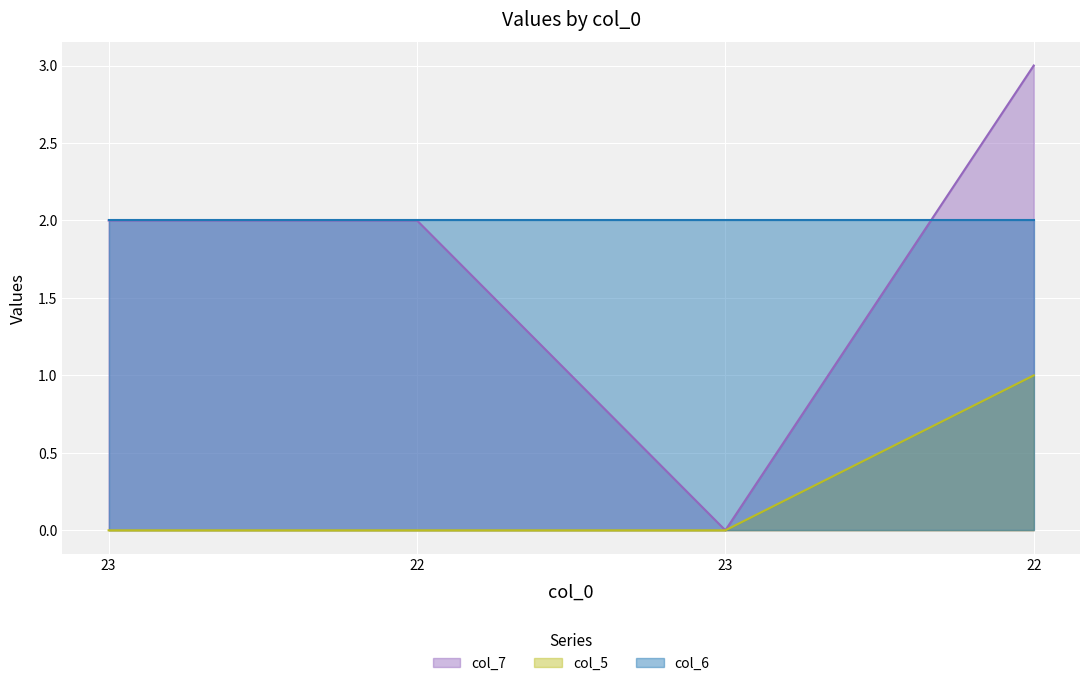

In col_7, how many points are lower than both neighbors (excluding endpoints)?

1